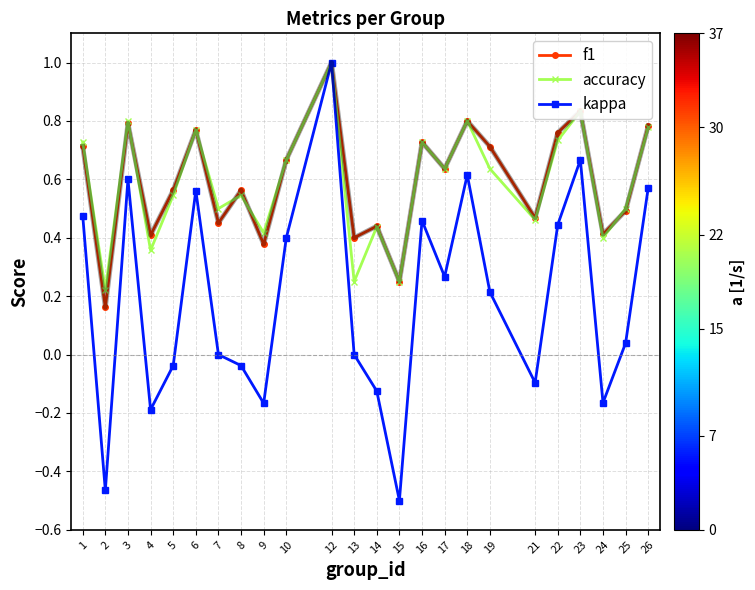

The f1 series shows 0.6 at 13. True or false?

False